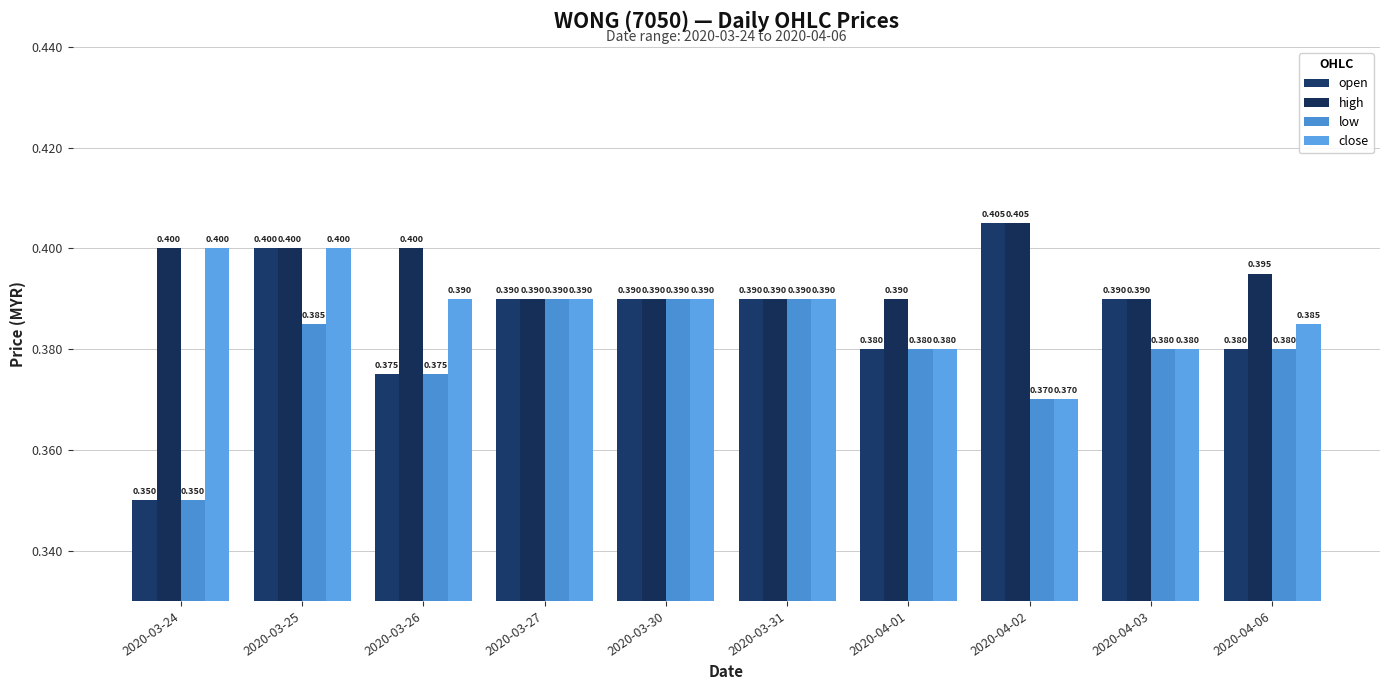

What is the total value across all series at 2020-04-02?

1.6